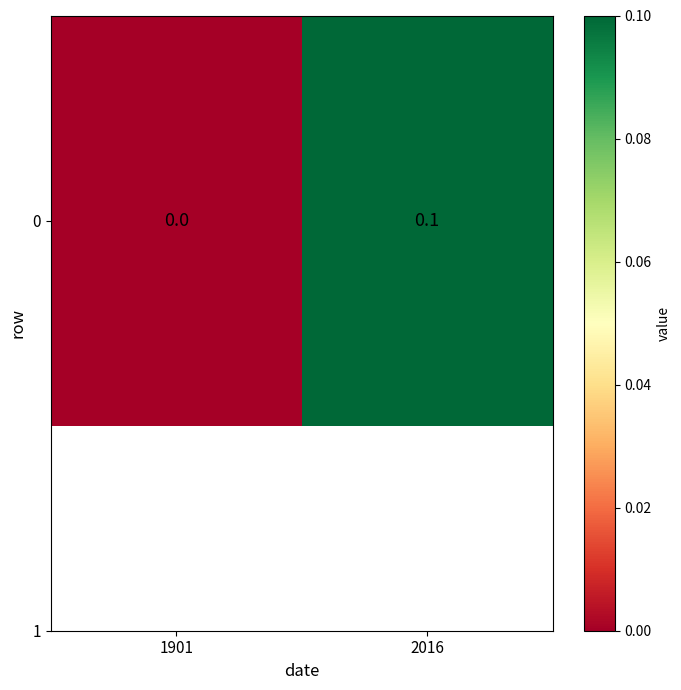

List the labels in order of value, smallest first.

1901, 2016